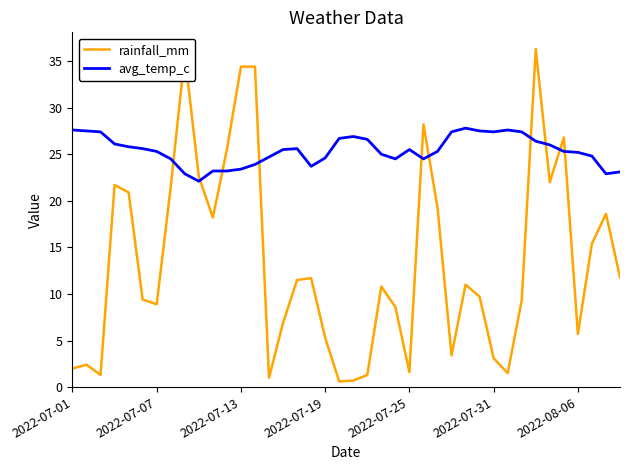

Which series ends up on top after the final intersection of avg_temp_c and rainfall_mm?

avg_temp_c